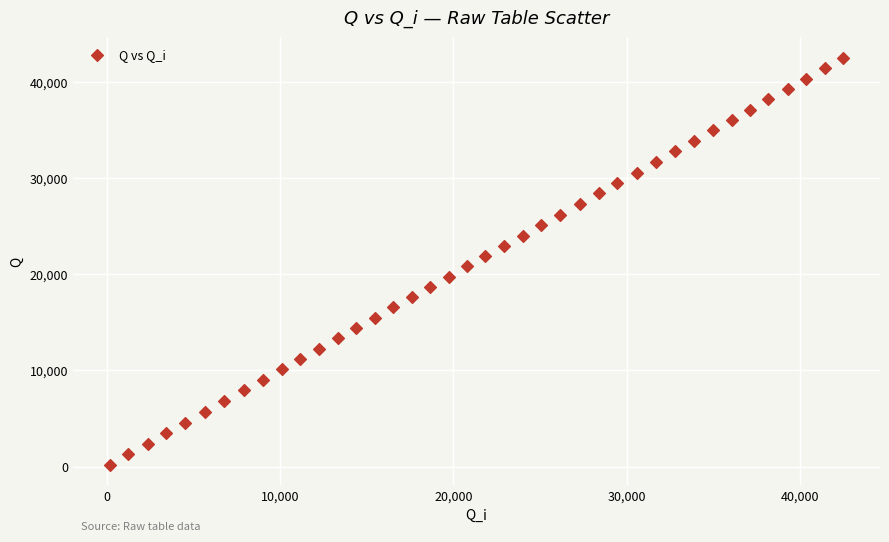

What is the range of X values (max minus min)?

42310